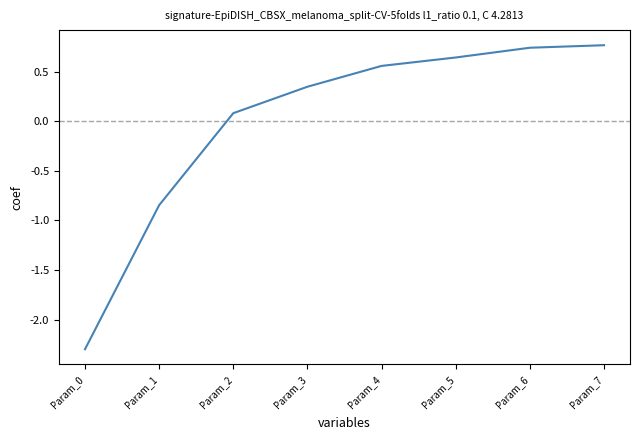

True or false: the data shows 0.1 at Param_3.

False